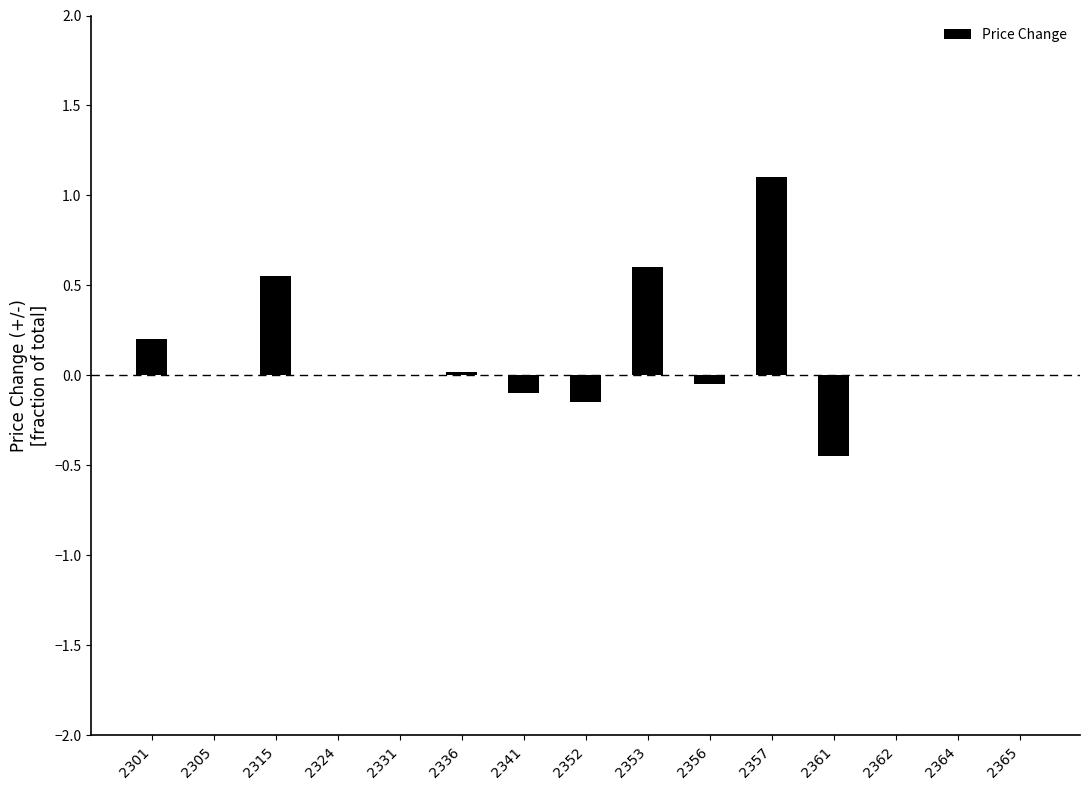

True or false: the data shows 0.6 at 2315.

True